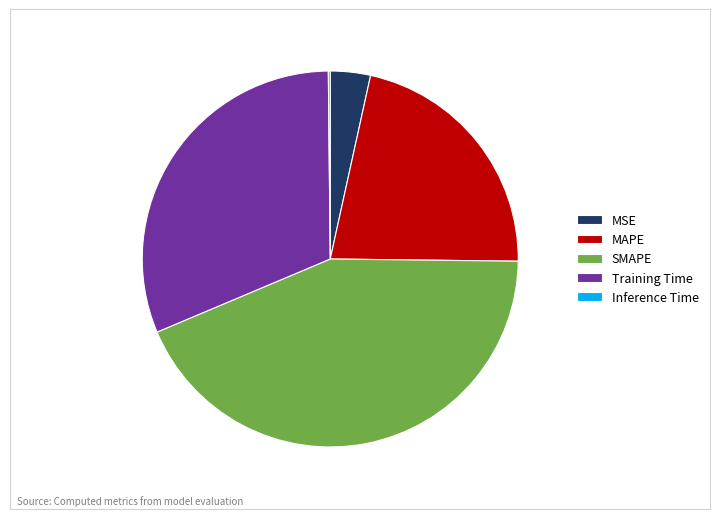

True or false: Training Time accounts for 43% of the total.

False